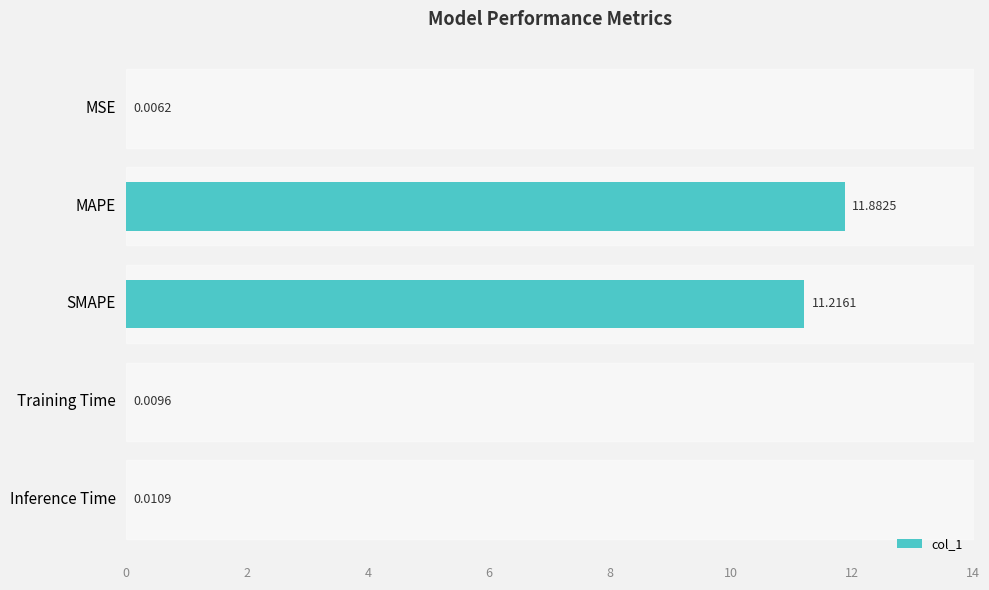

What is the maximum value shown in the chart?

11.9